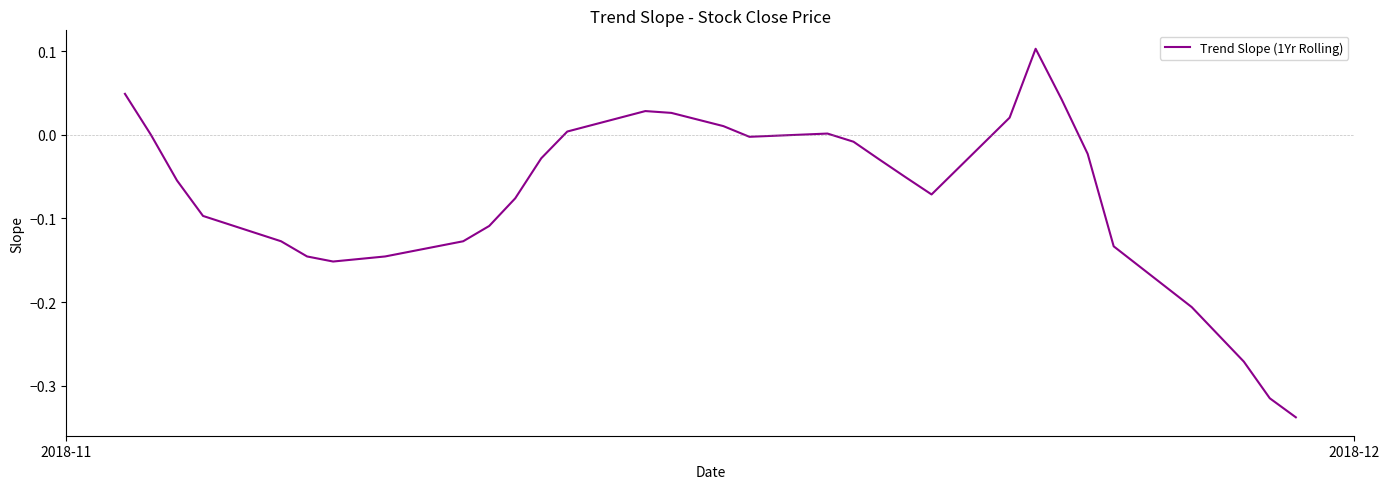

True or false: the data has more than 0 interior local peaks.

True